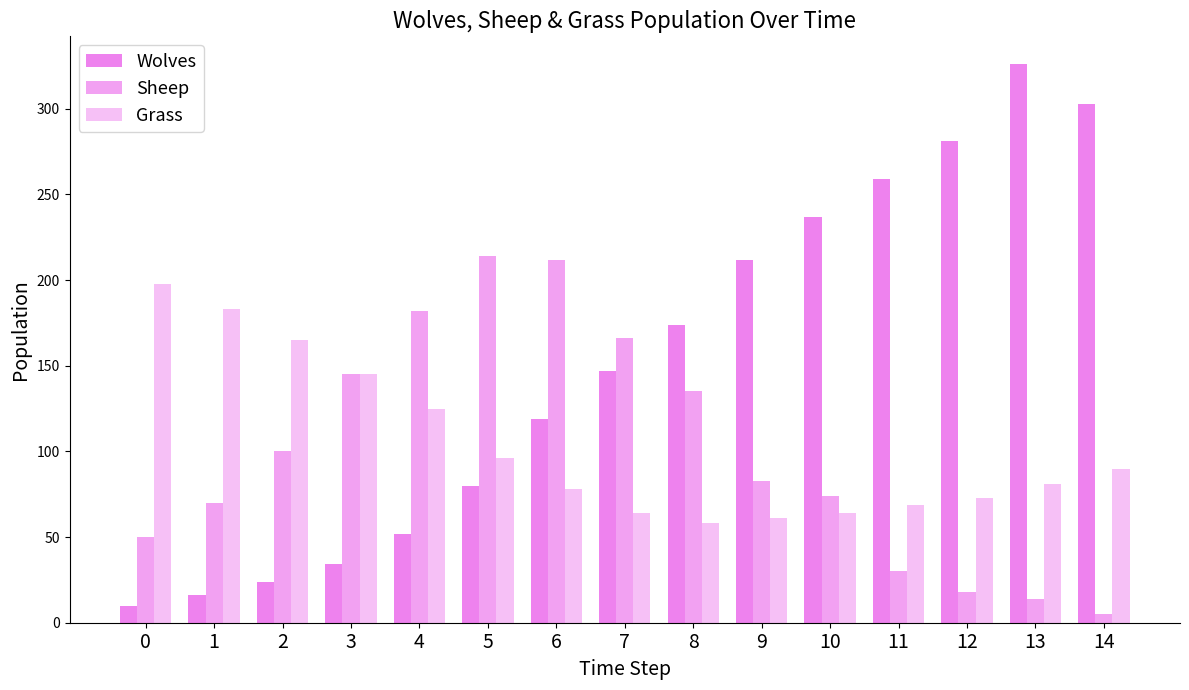

How many values in the Sheep series are below 83?

7